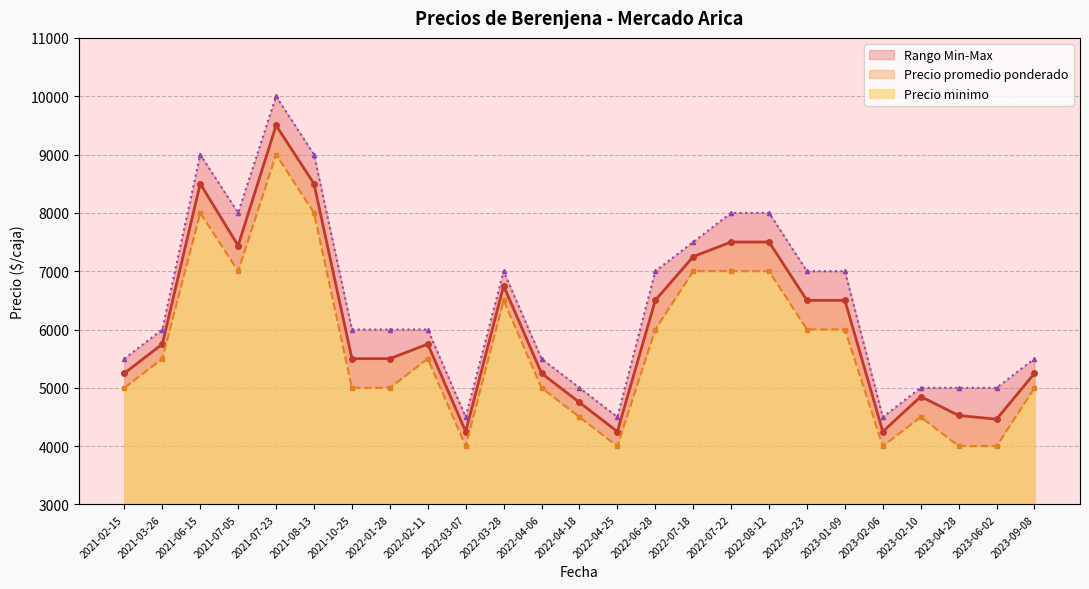

The value of Precio maximo at 2023-01-09 is 12282. True or false?

False